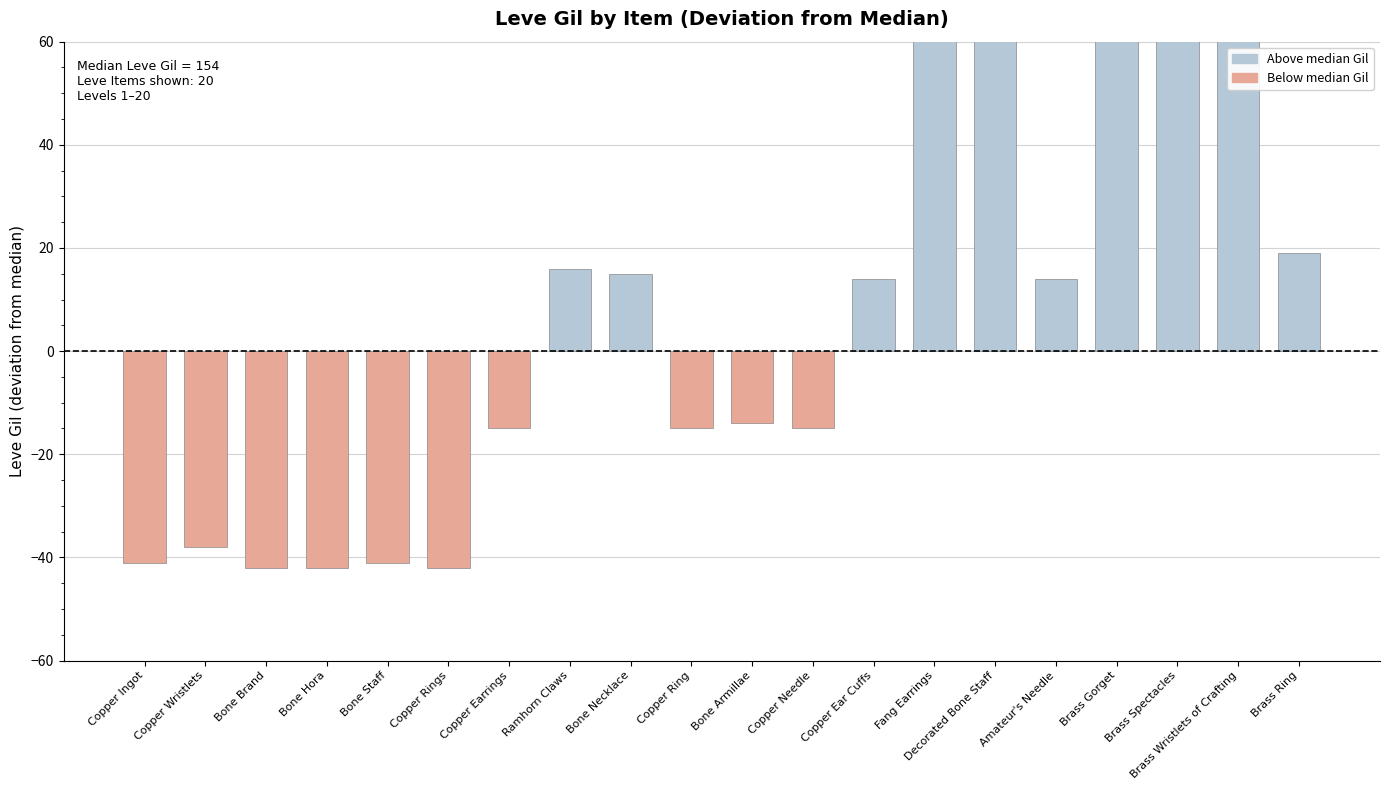

The chart shows a value of 96 at Decorated Bone Staff. True or false?

True